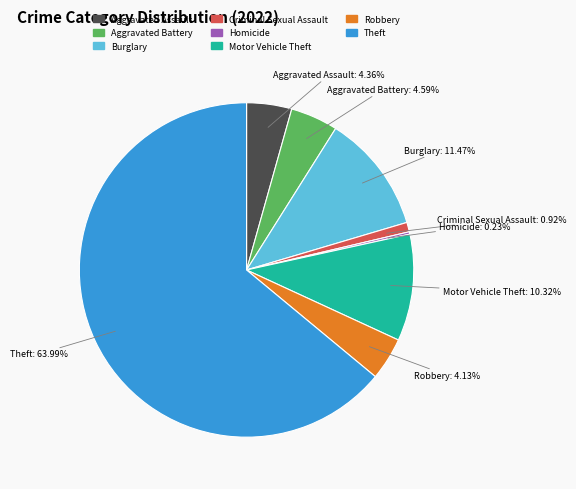

To the nearest percent, what is the average slice percentage?

12%